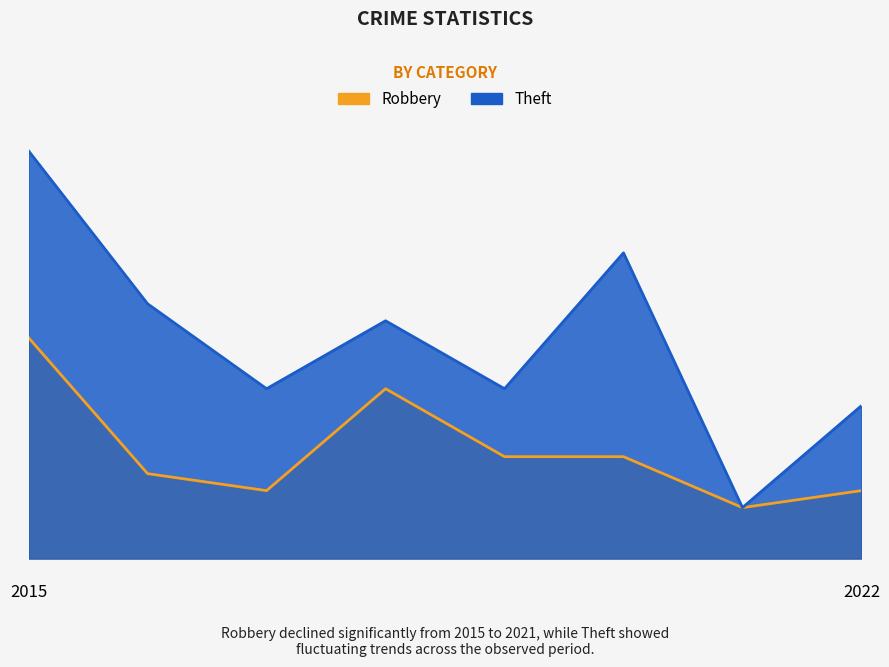

How many data points in Theft are less than 14?

4